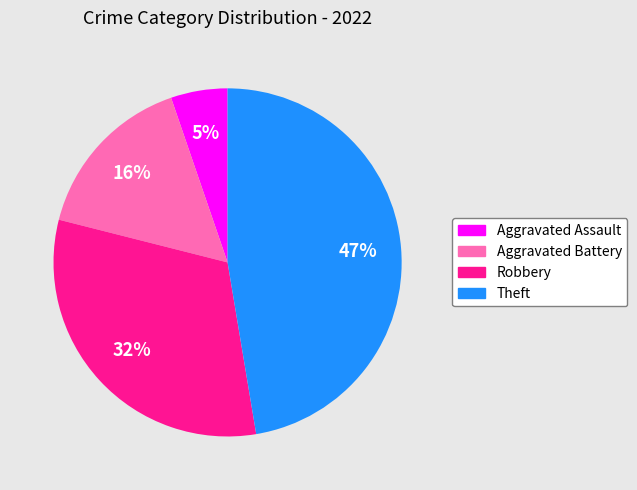

To the nearest percent, what is the average slice percentage?

25%